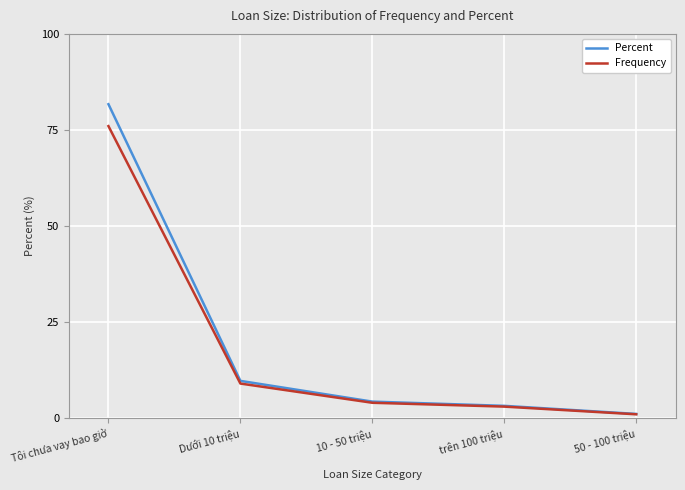

Reading left to right, what are all the values shown in this chart?

Percent: 81.7	9.7	4.3	3.2	1.1
Frequency: 76.0	9.0	4.0	3.0	1.0